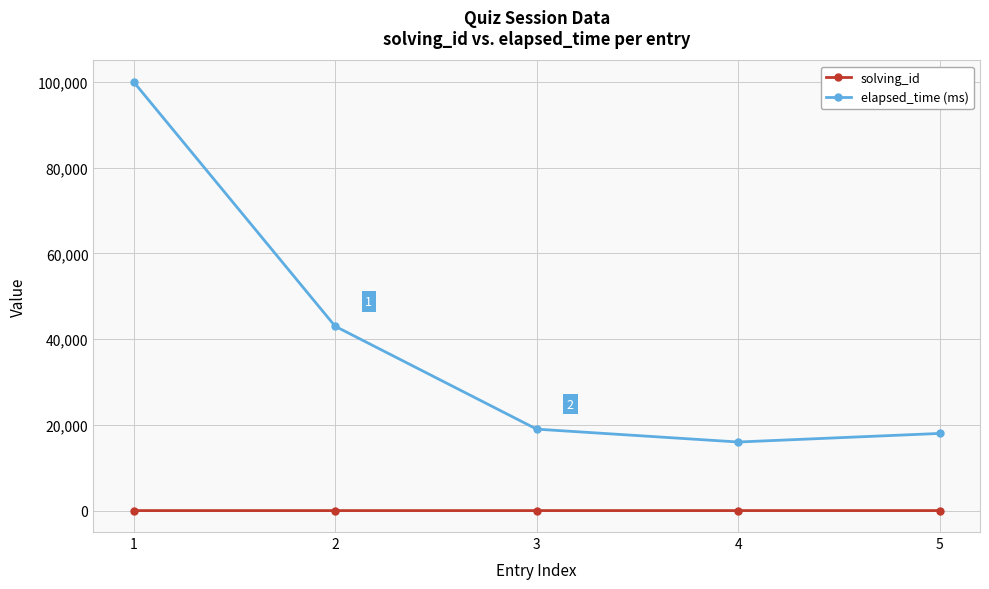

What is the difference between the second highest and second lowest values in the elapsed_time (ms) series?

25000